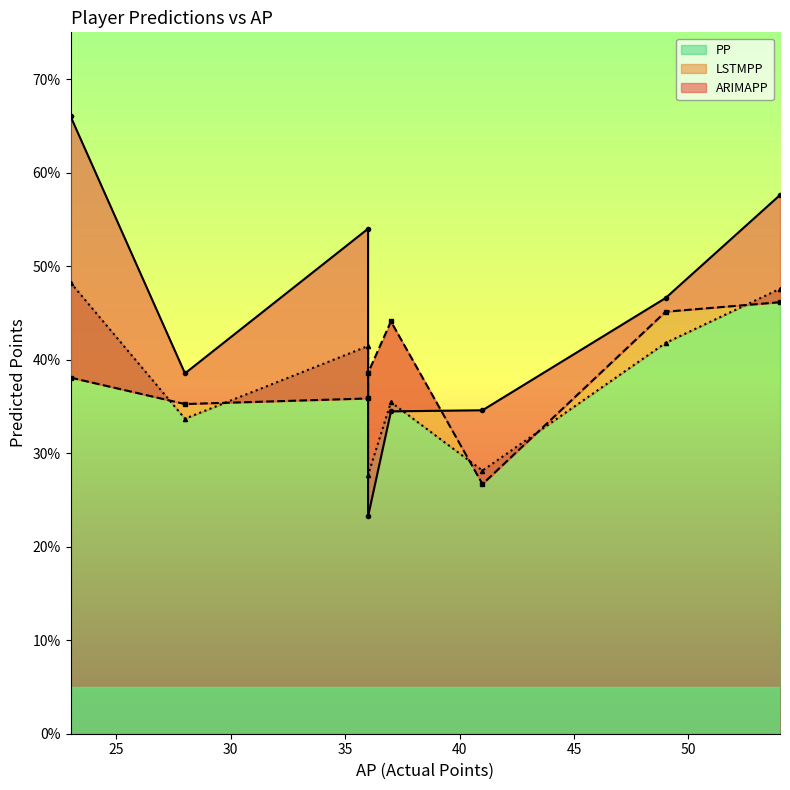

What is the greatest value displayed?

66.0